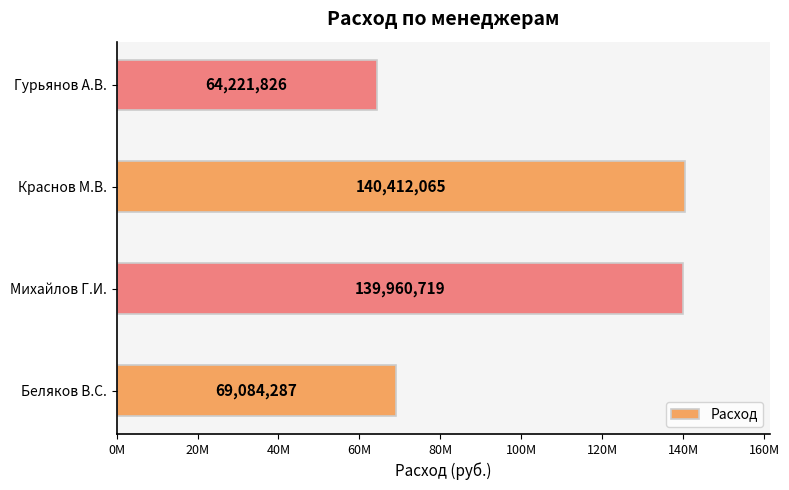

Rank the categories by value from lowest to highest.

Гурьянов А.В., Беляков В.С., Михайлов Г.И., Краснов М.В.